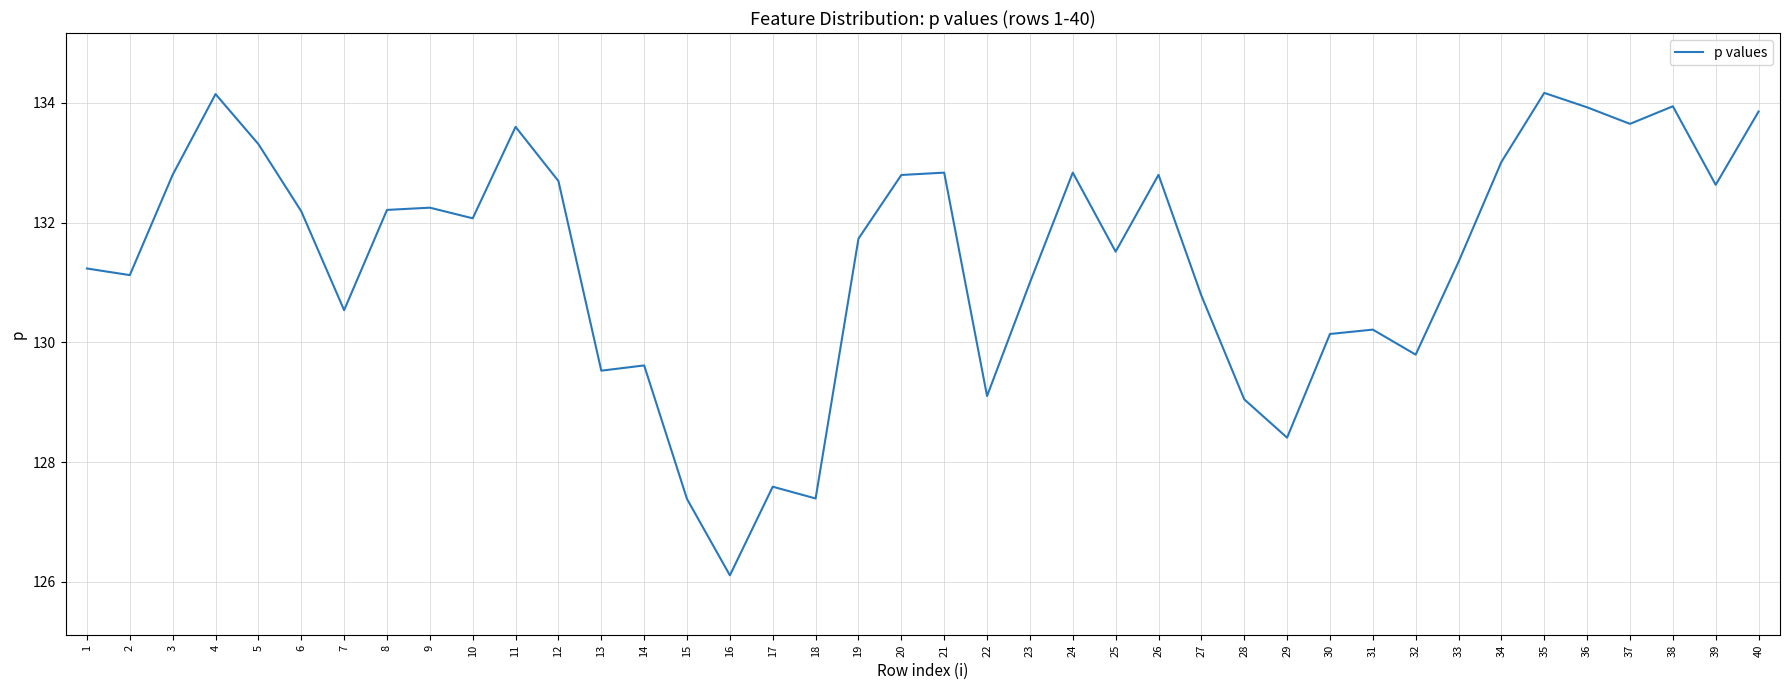

What is the difference between the values at 36 and 26?

1.1